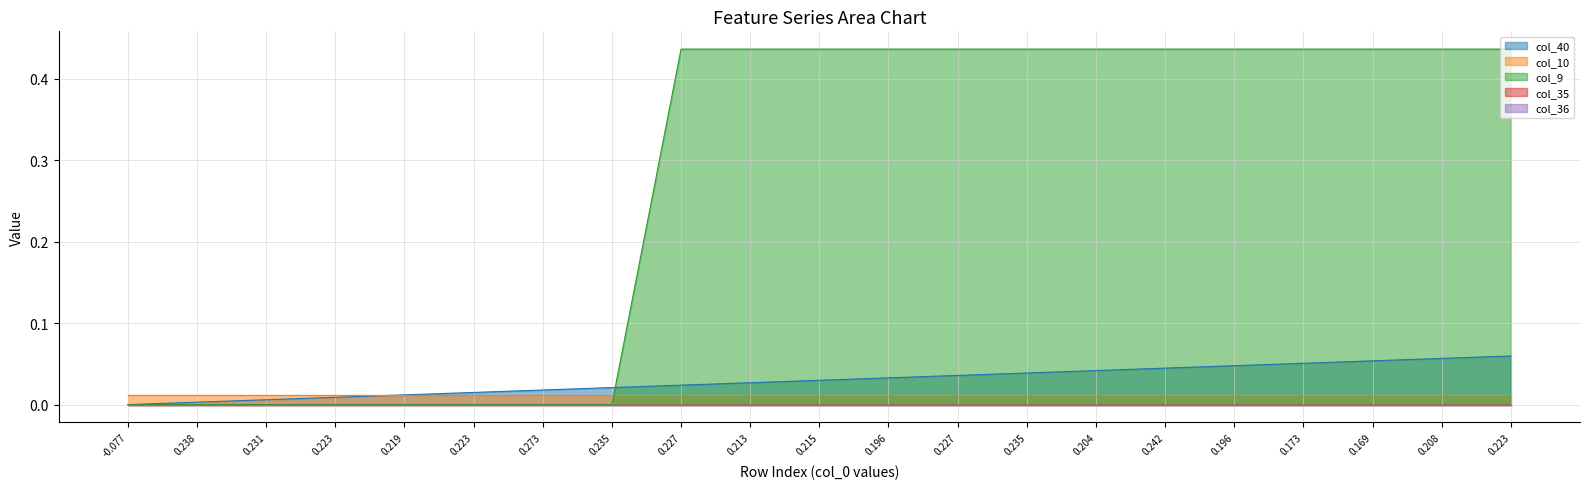

True or false: col_35 and col_10 cross at least once.

False